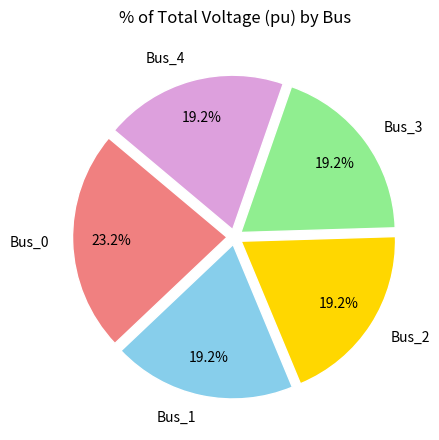

Which category has the biggest portion of the pie?

Bus_0